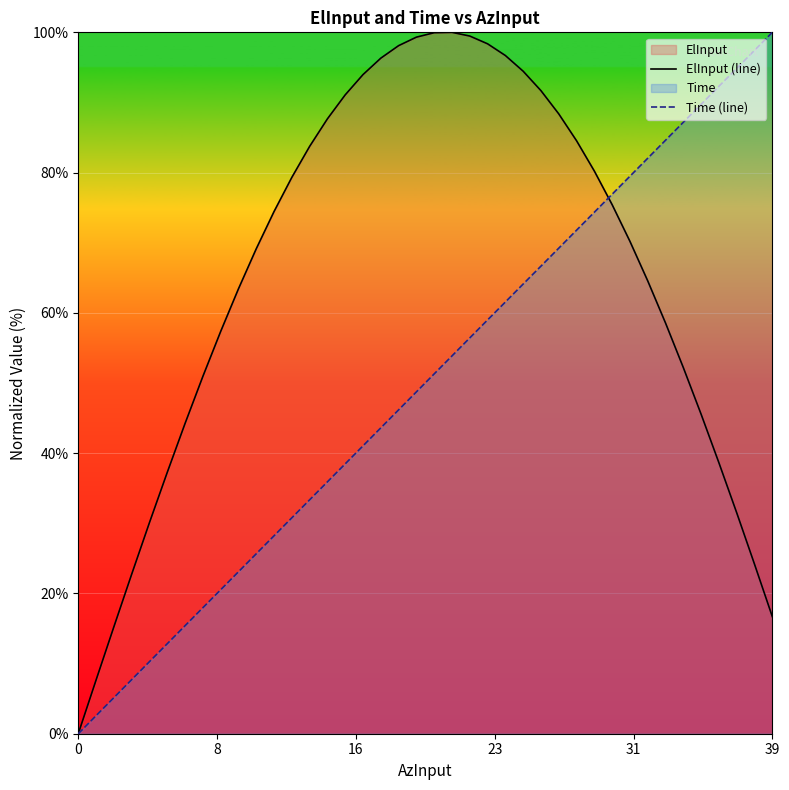

Reading left to right, extract all data points from this chart.

ElInput (line): 0.0	7.7	15.2	22.7	30.1	37.3	44.2	50.9	57.3	63.4	69.1	74.4	79.3	83.7	87.7	91.1	94.0	96.3	98.1	99.3	99.9	100.0	99.5	98.4	96.7	94.5	91.7	88.4	84.5	80.2	75.4	70.2	64.6	58.6	52.2	45.5	38.6	31.5	24.2	16.7
Time (line): 0.0	2.6	5.1	7.7	10.3	12.8	15.4	18.0	20.5	23.1	25.7	28.2	30.8	33.3	35.9	38.5	41.0	43.6	46.2	48.7	51.3	53.9	56.4	59.0	61.6	64.1	66.7	69.2	71.8	74.4	76.9	79.5	82.1	84.6	87.2	89.7	92.3	94.9	97.4	100.0